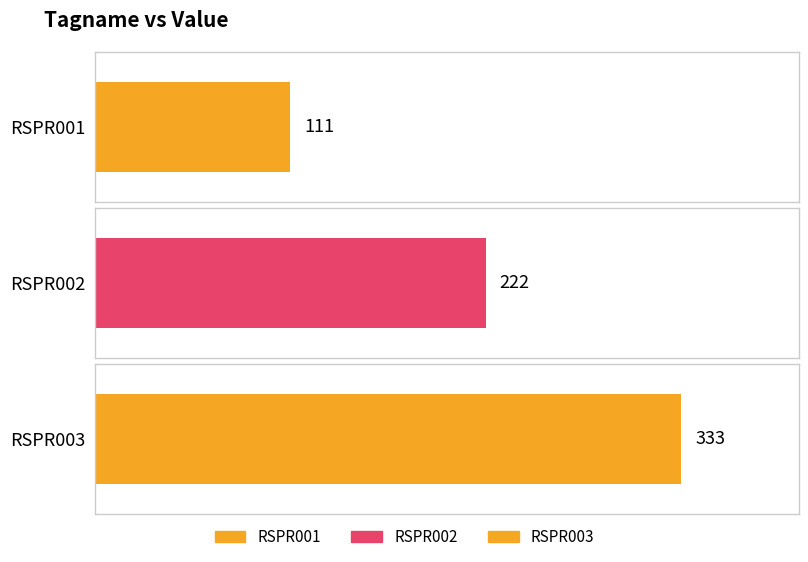

Count the number of values greater than 222.

1